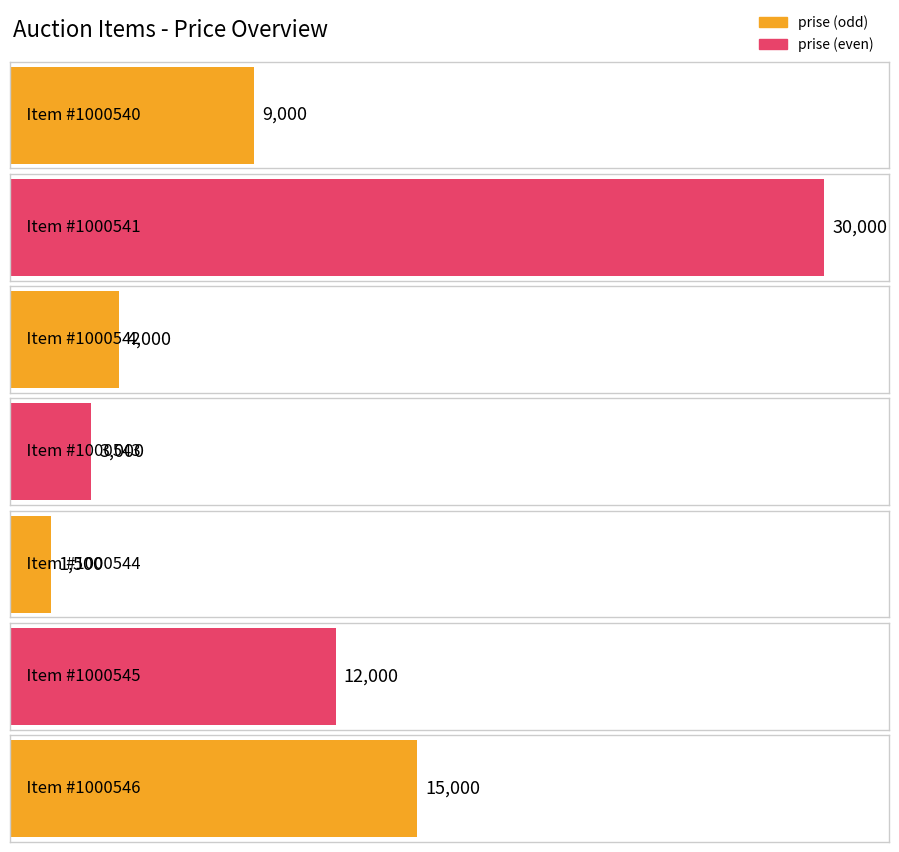

Rank the categories by value from lowest to highest.

1000544, 1000543, 1000542, 1000540, 1000545, 1000546, 1000541